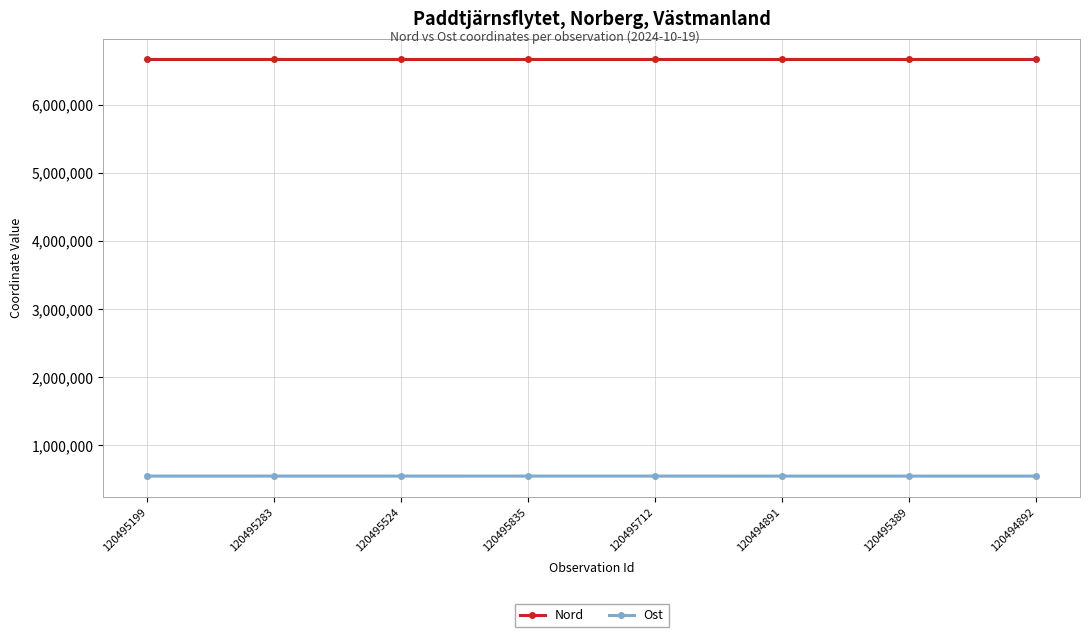

The Nord series shows 4522196 at 120495712. True or false?

False